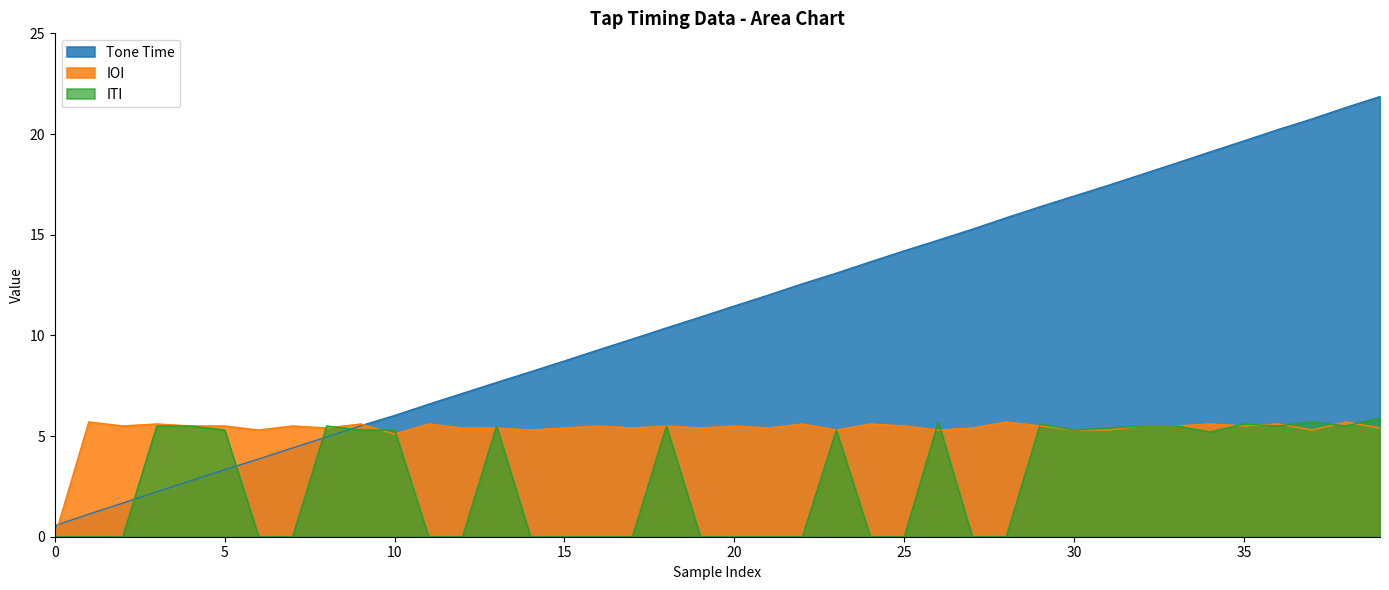

Which has a higher value, 38 or 13?

38